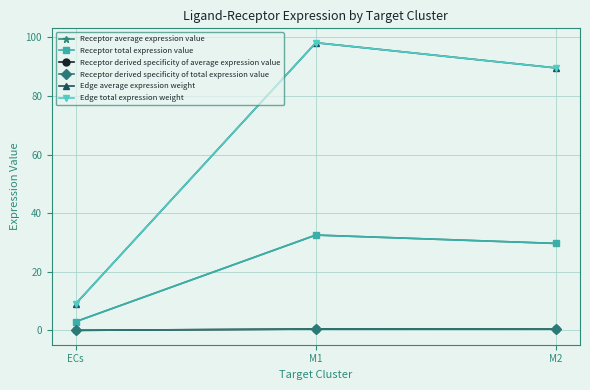

What position from the left is ECs?

1